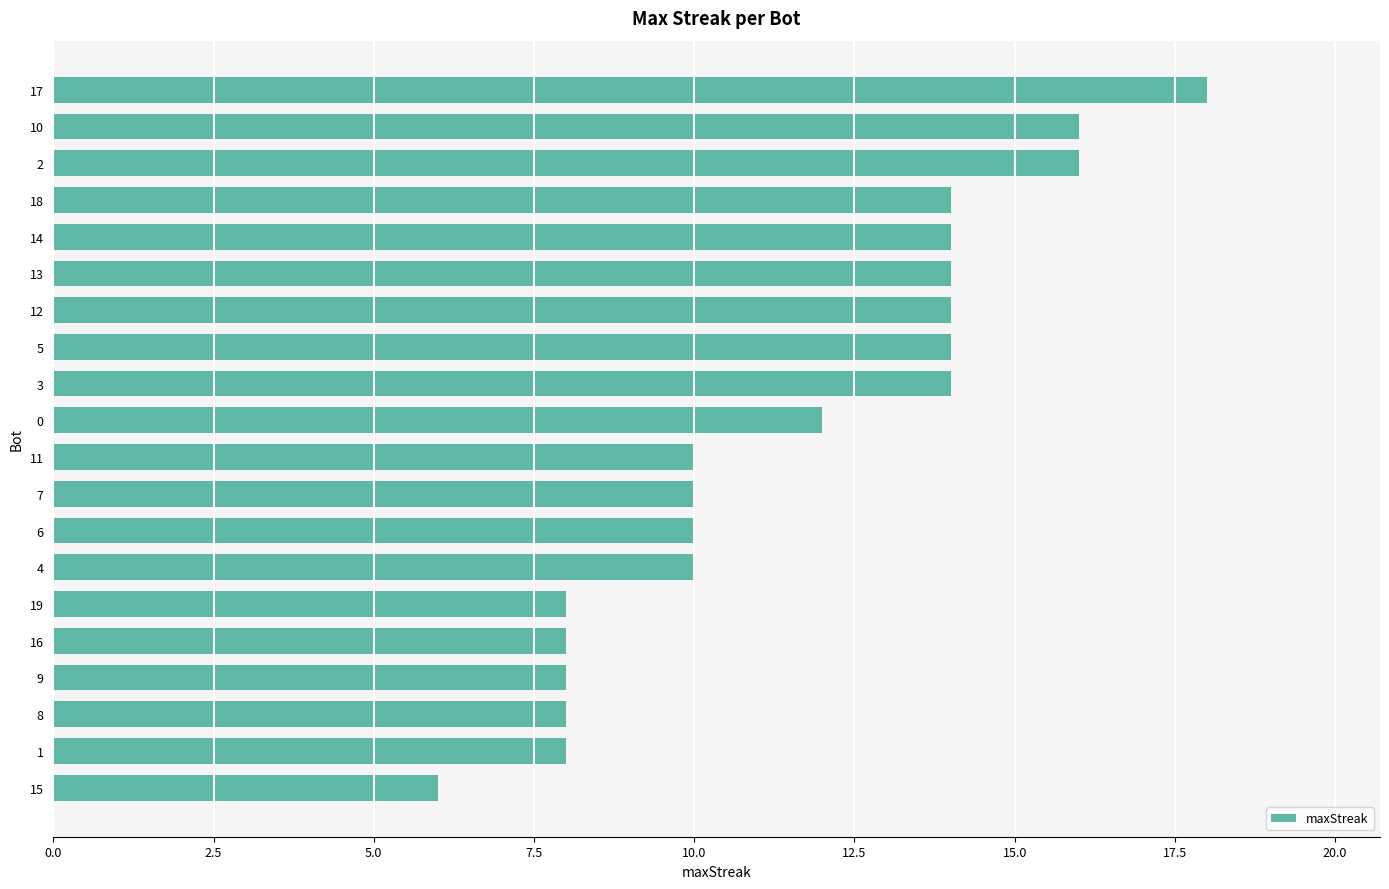

What is the sum of all values?

232